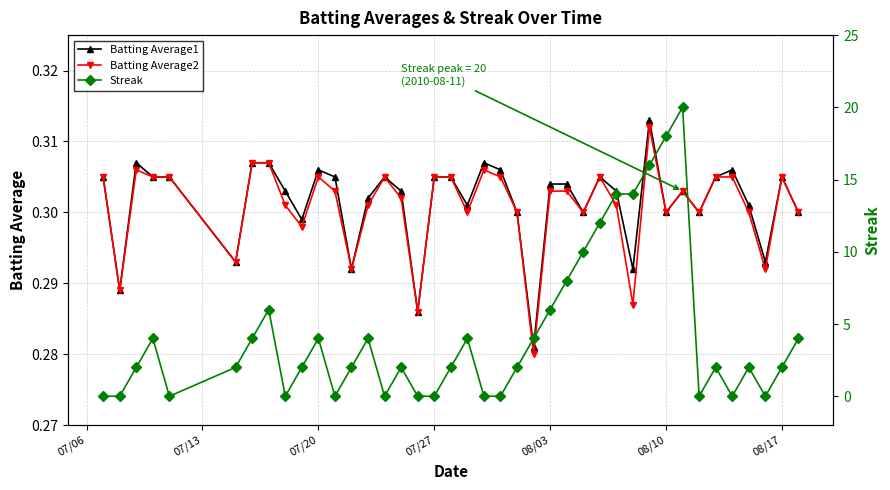

Reading left to right, what are all the values shown in this chart?

Batting Average1: 0.3	0.3	0.3	0.3	0.3	0.3	0.3	0.3	0.3	0.3	0.3	0.3	0.3	0.3	0.3	0.3	0.3	0.3	0.3	0.3	0.3	0.3	0.3	0.3	0.3	0.3	0.3	0.3	0.3	0.3	0.3	0.3	0.3	0.3	0.3	0.3	0.3	0.3	0.3	0.3
Batting Average2: 0.3	0.3	0.3	0.3	0.3	0.3	0.3	0.3	0.3	0.3	0.3	0.3	0.3	0.3	0.3	0.3	0.3	0.3	0.3	0.3	0.3	0.3	0.3	0.3	0.3	0.3	0.3	0.3	0.3	0.3	0.3	0.3	0.3	0.3	0.3	0.3	0.3	0.3	0.3	0.3
Streak: 0.0	0.0	2.0	4.0	0.0	2.0	4.0	6.0	0.0	2.0	4.0	0.0	2.0	4.0	0.0	2.0	0.0	0.0	2.0	4.0	0.0	0.0	2.0	4.0	6.0	8.0	10.0	12.0	14.0	14.0	16.0	18.0	20.0	0.0	2.0	0.0	2.0	0.0	2.0	4.0